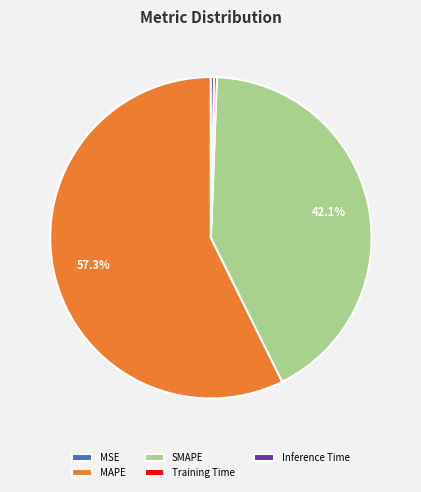

Which category has the biggest portion of the pie?

MAPE